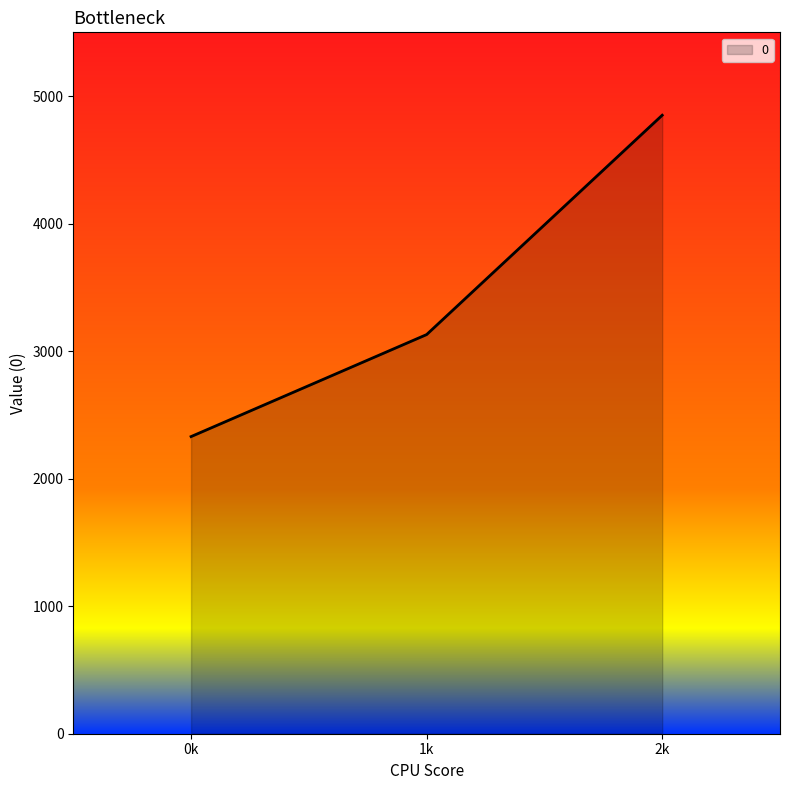

What is the minimum value shown in the chart?

2330